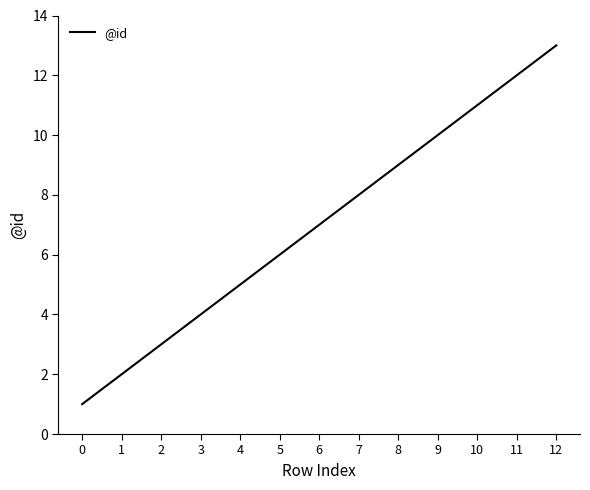

What is the sum of the values at 7 and 5?

14